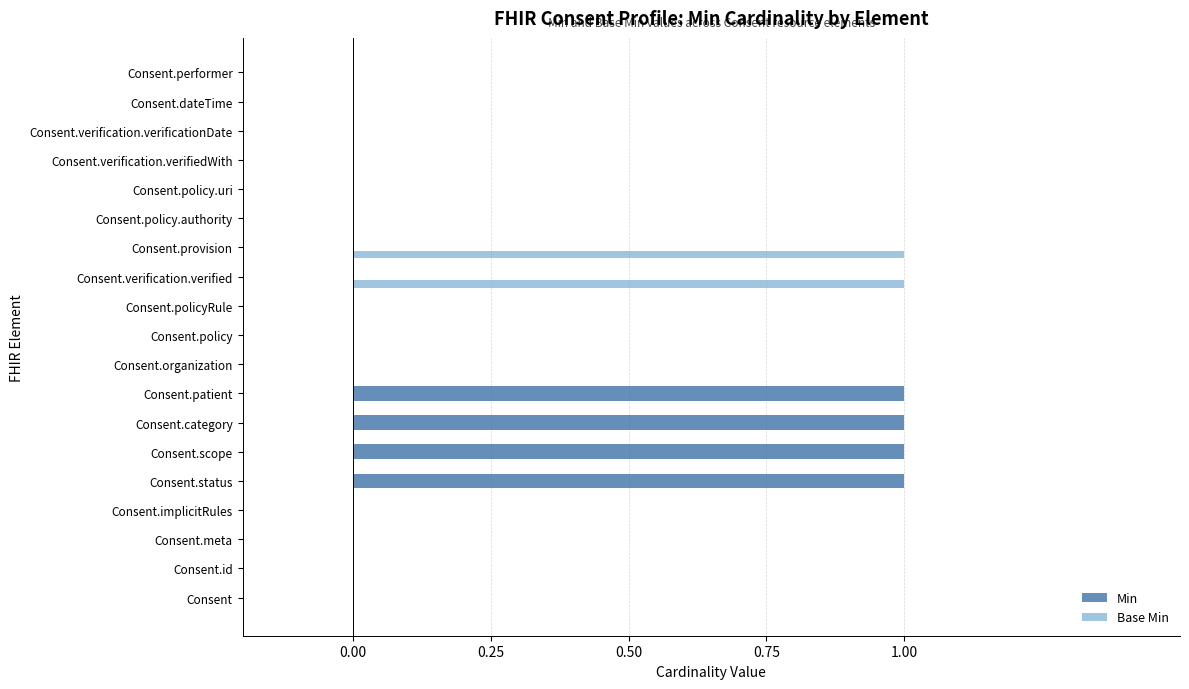

Which series has the largest total across all categories?

Min